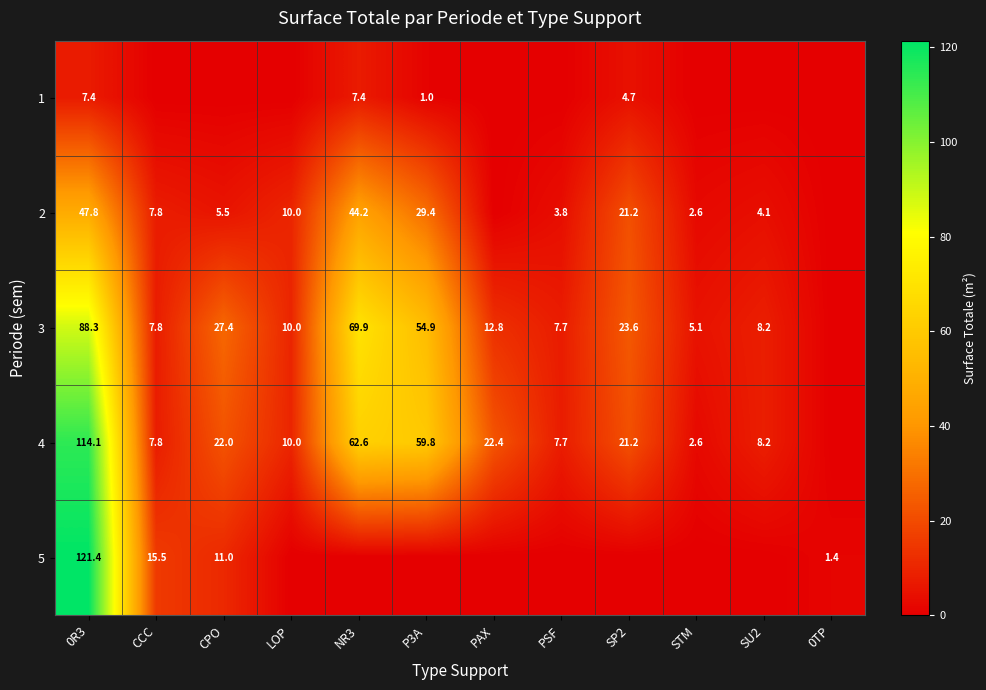

Is it true that 2 equals 63.4 at NR3?

False